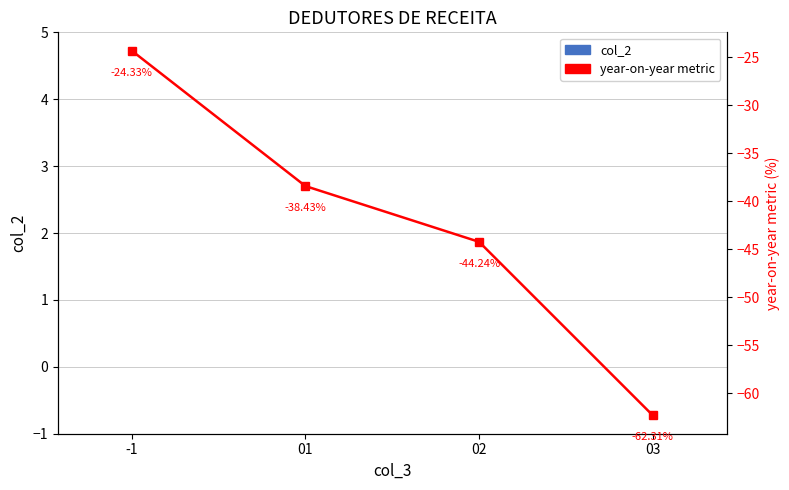

Is it true that year-on-year metric equals -24.3 at -1?

True